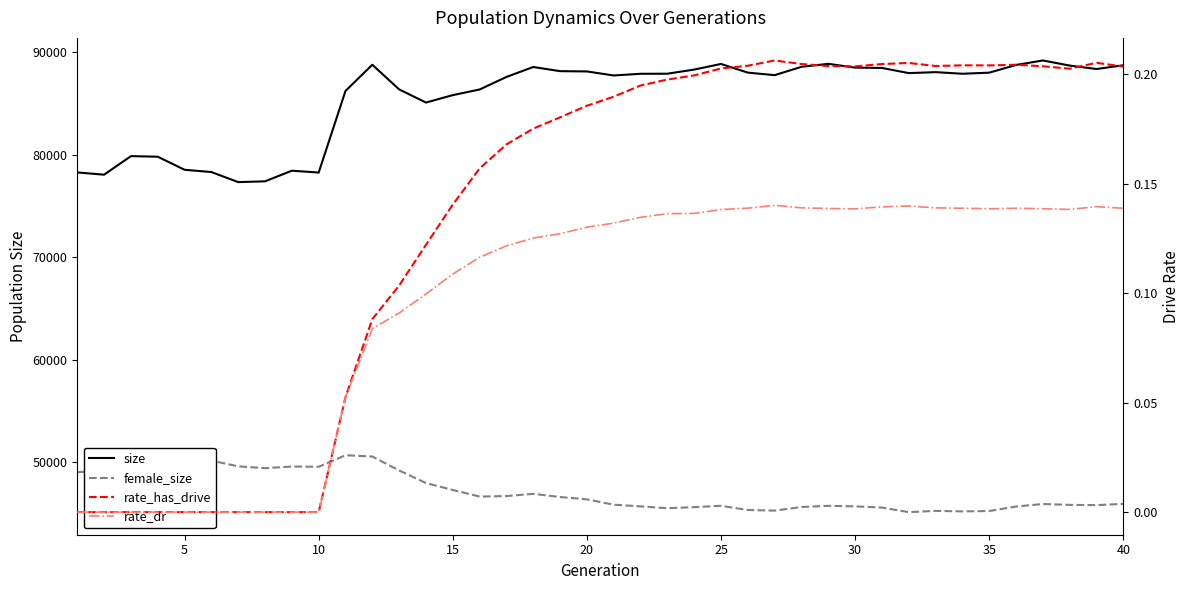

How many categories are shown in the chart?

40